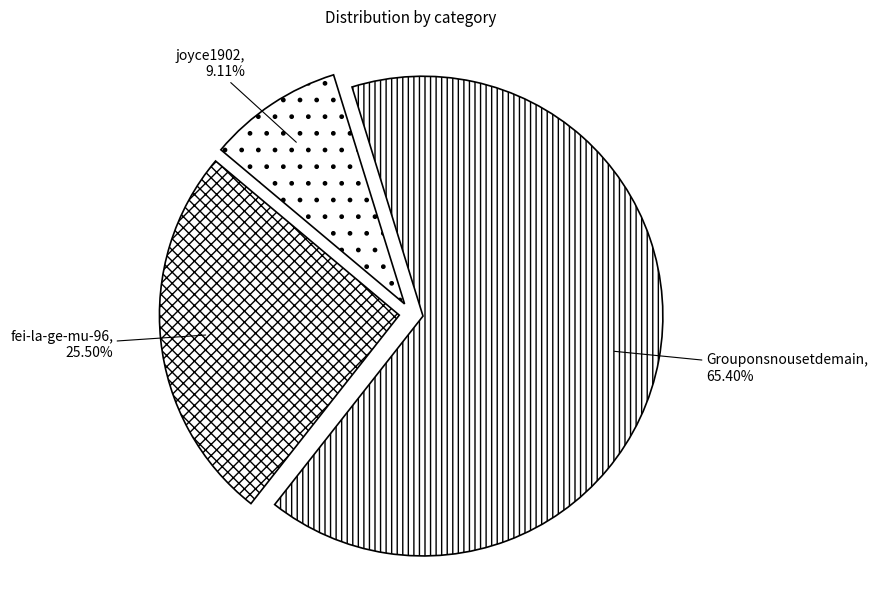

Which slice is the largest?

Grouponsnousetdemain